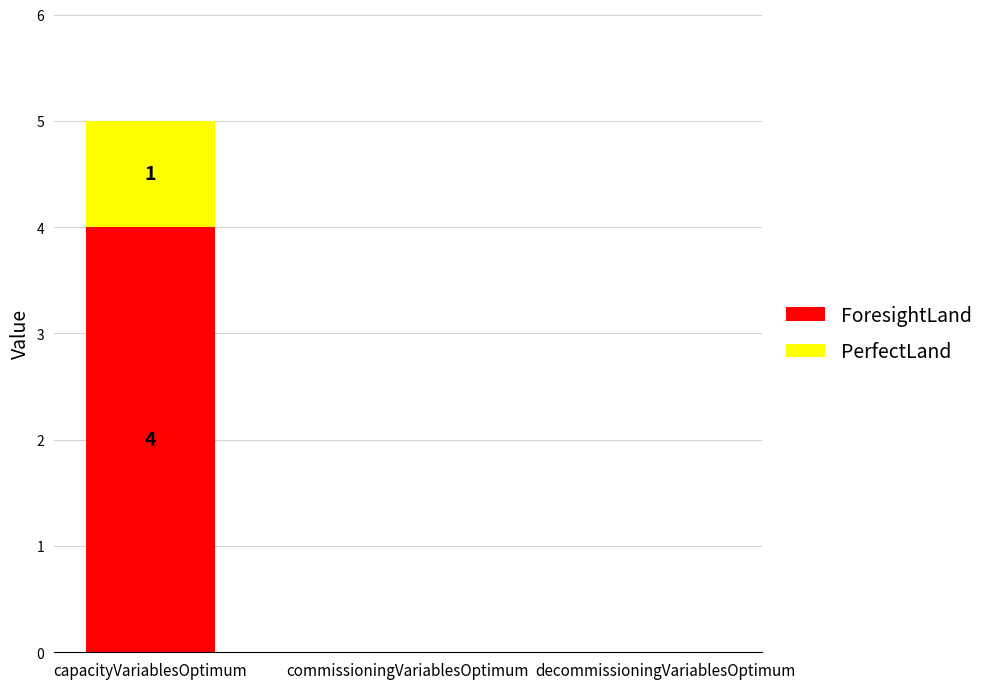

At which category is the sum across all series the highest?

capacityVariablesOptimum